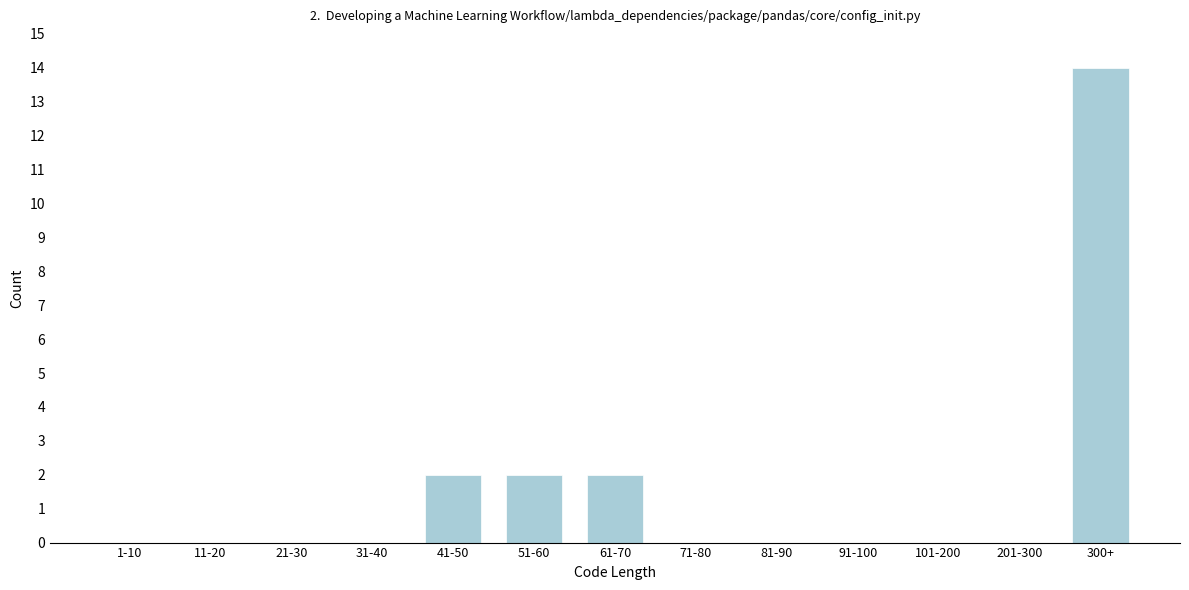

Reading left to right, what are all the values shown in this chart?

1-10=0	11-20=0	21-30=0	31-40=0	41-50=2	51-60=2	61-70=2	71-80=0	81-90=0	91-100=0	101-200=0	201-300=0	300+=14